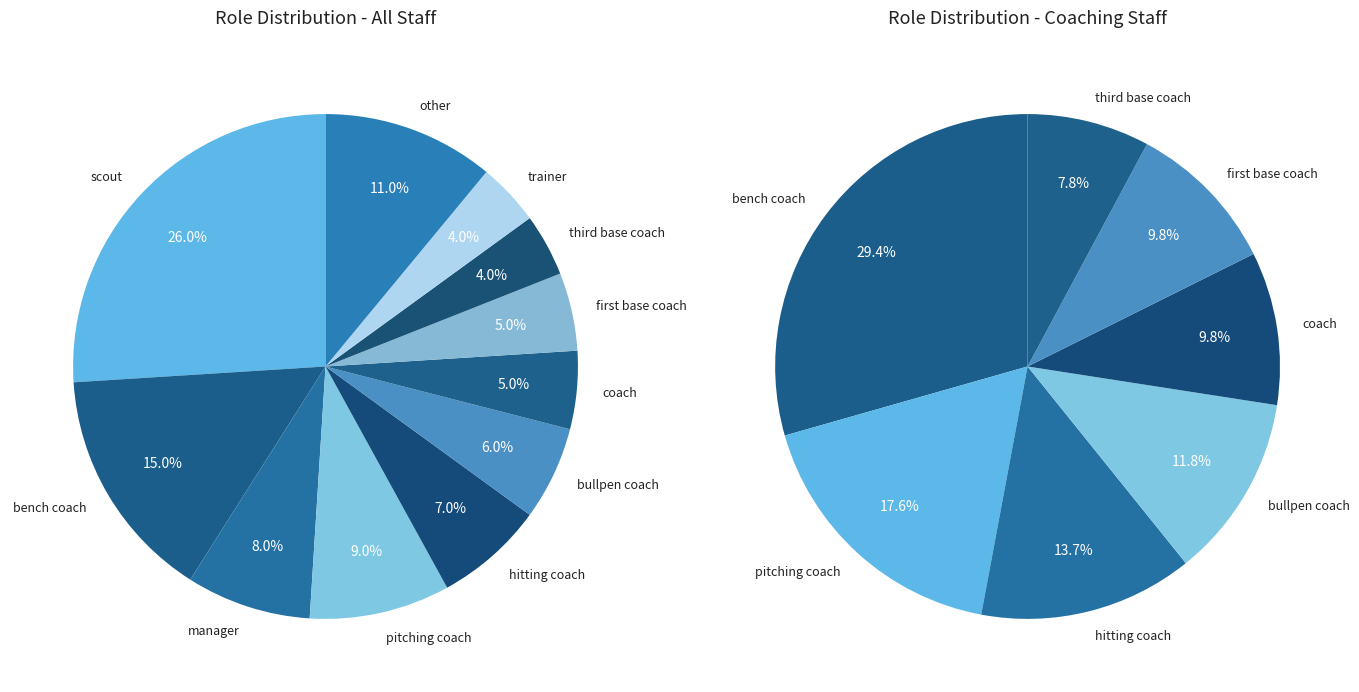

To the nearest percent, what is the difference between the largest and smallest slice percentages?

22%